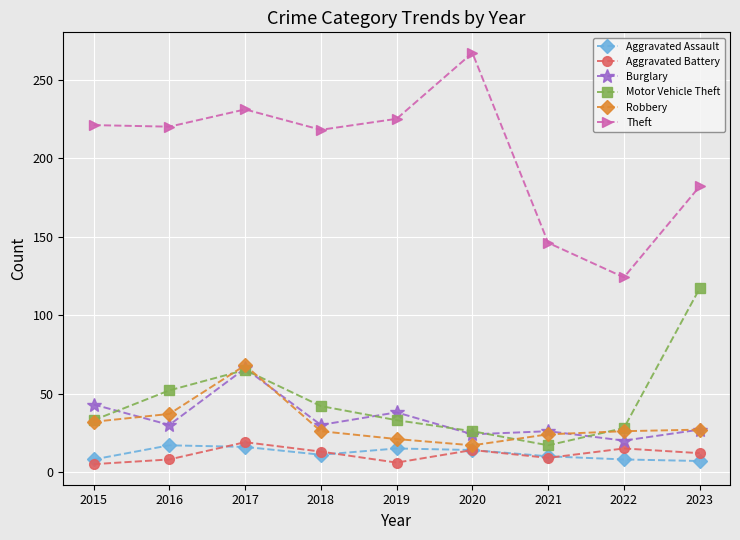

The Aggravated Battery series shows 5 at 2015. True or false?

True